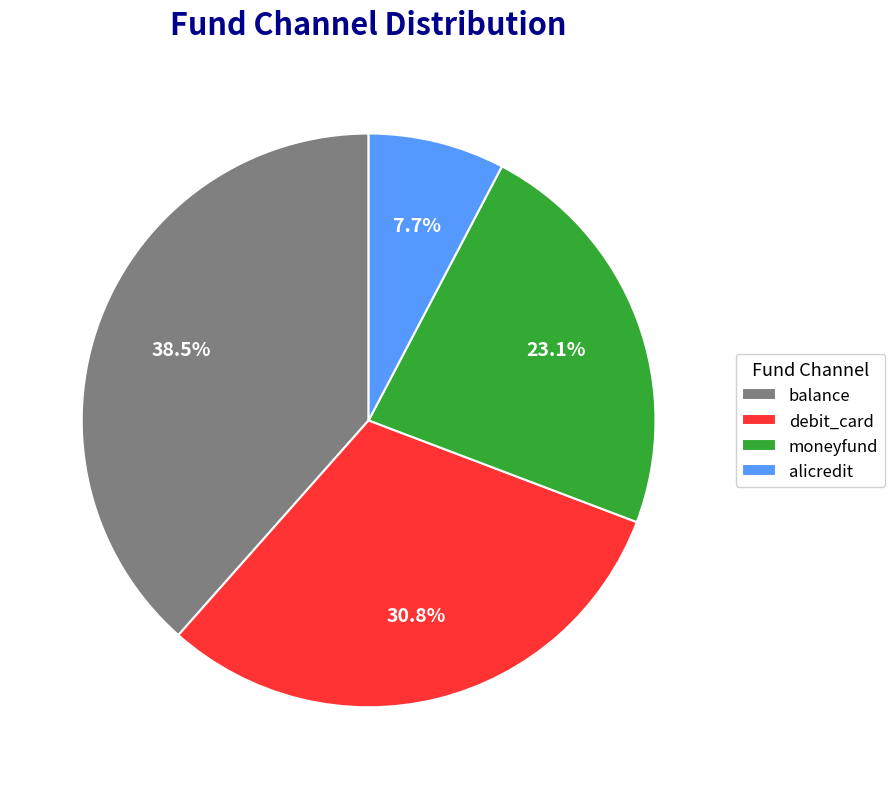

Which has a higher value, balance or debit_card?

balance